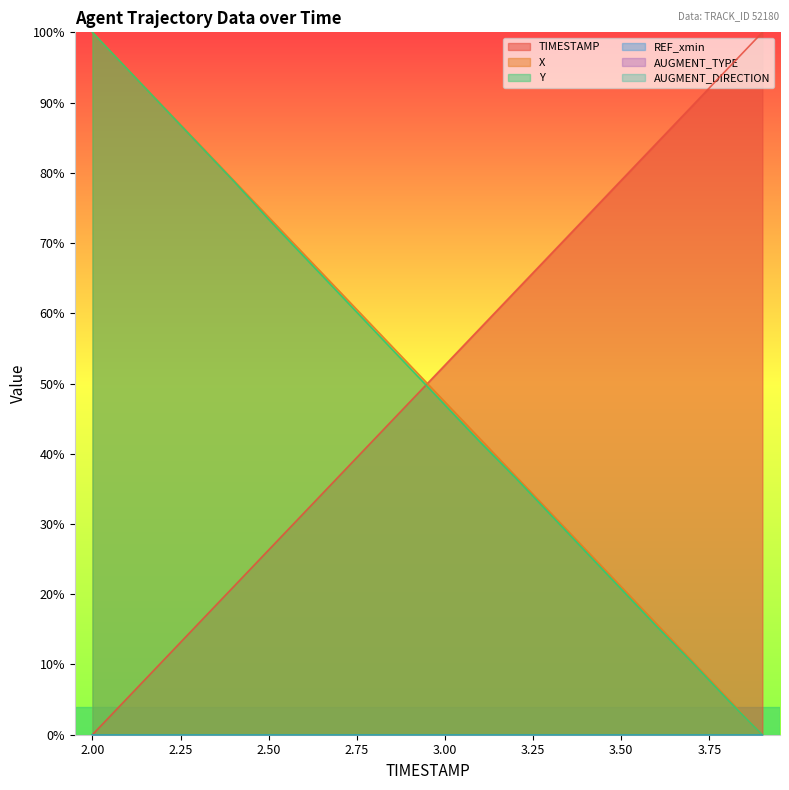

How many lines are shown in the chart?

6